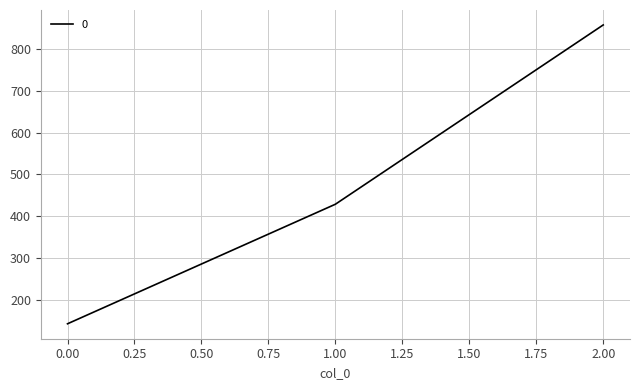

What is the change in value from 1.00 to 2.00?

+428.6